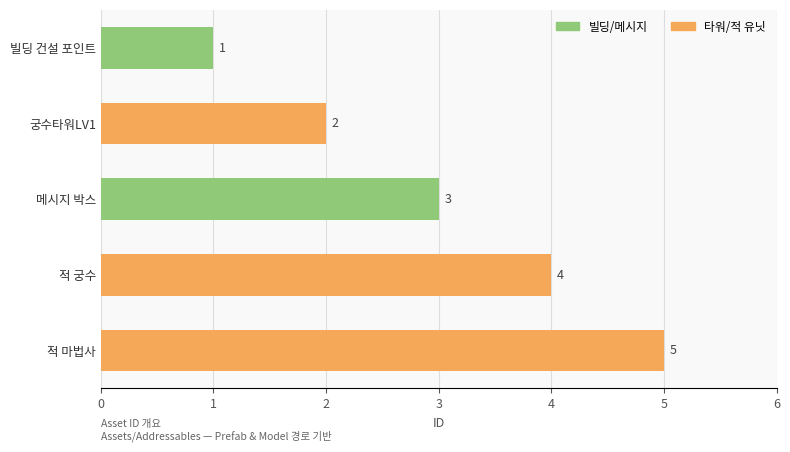

What is the ratio of the value at 적 궁수 to the value at 궁수타워LV1?

2.0